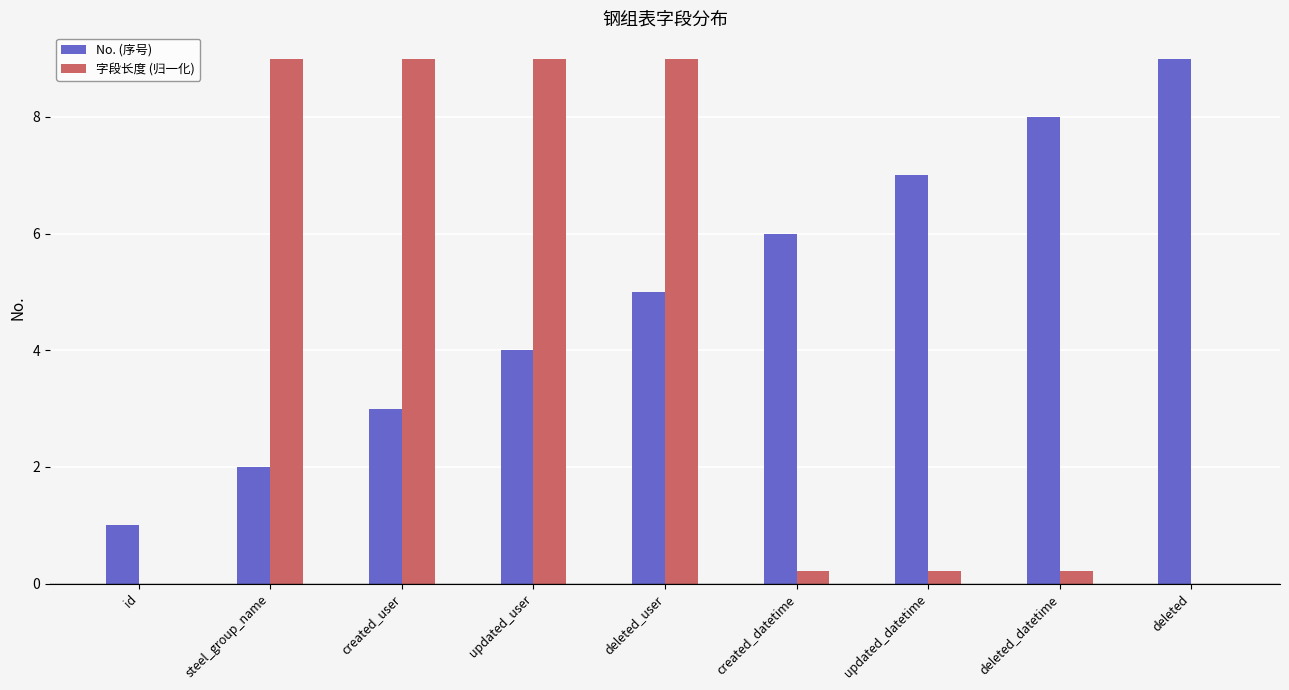

Which series has the largest range (max minus min)?

字段长度 (归一化)